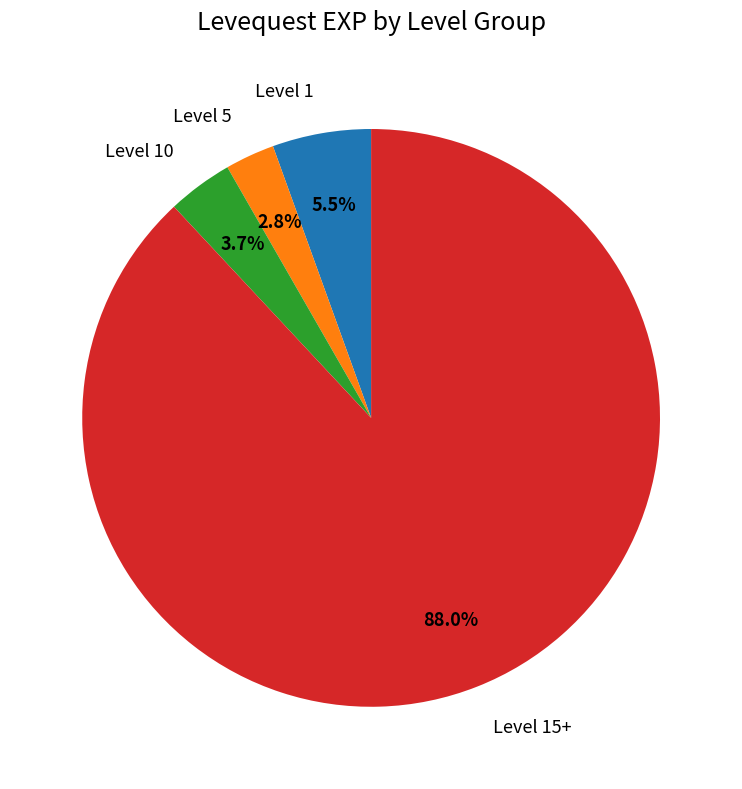

Is there any slice that represents more than half of the pie?

Yes